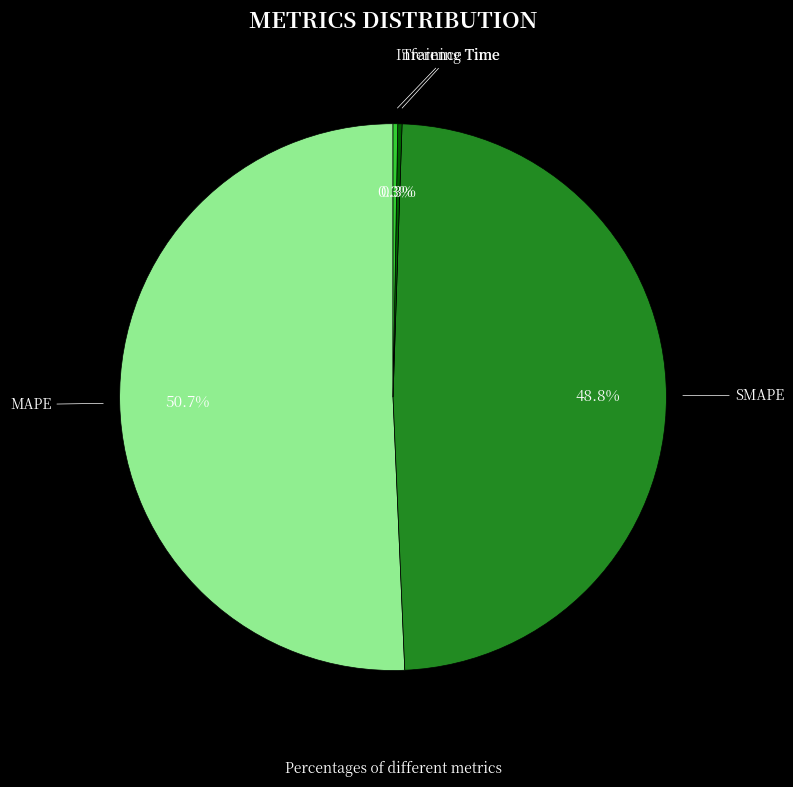

To the nearest percent, what is the average slice percentage?

25%